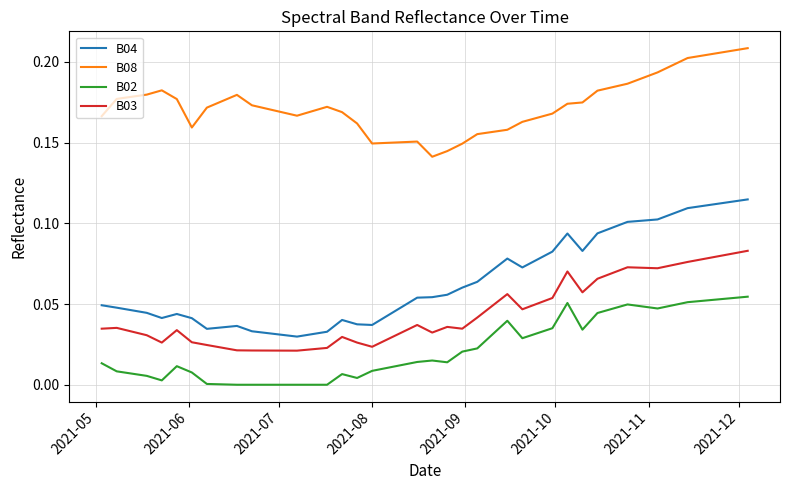

True or false: B04 and B03 cross at least once.

False